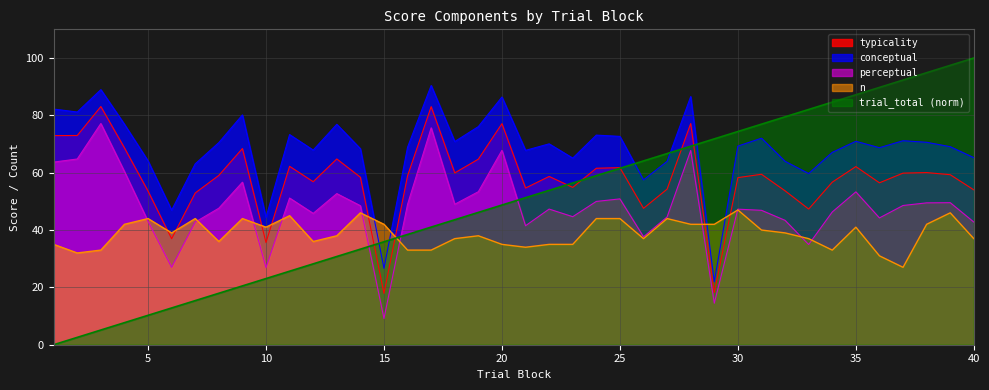

At which label is n closest to 37?

18